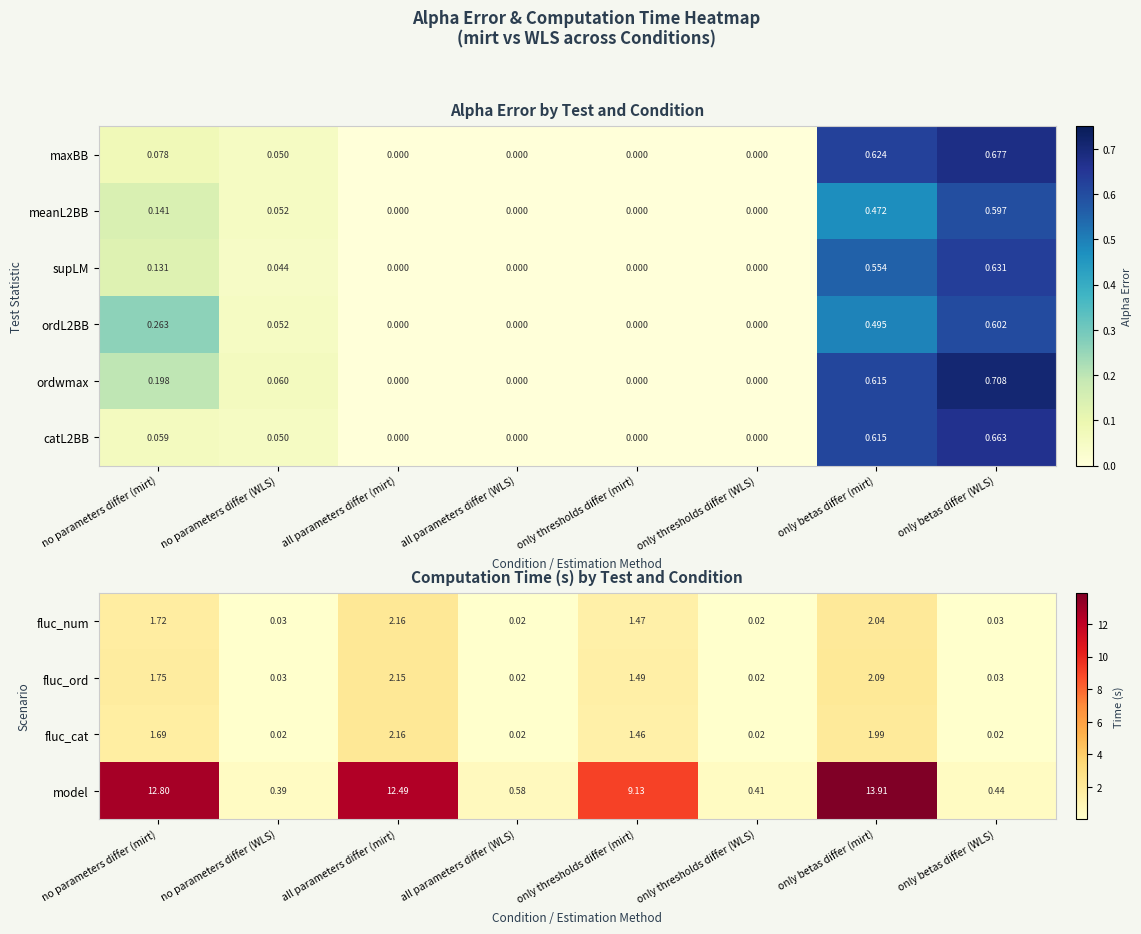

Is the value of meanL2BB at only betas differ (mirt) greater than the value of catL2BB at no parameters differ (WLS)?

Yes